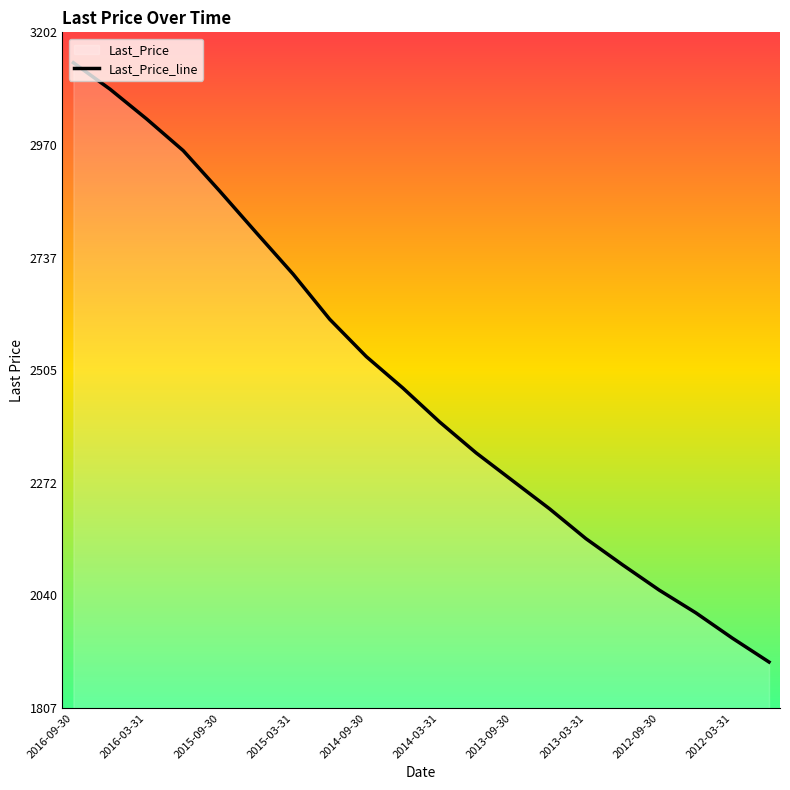

What is the greatest value displayed?

3139.9